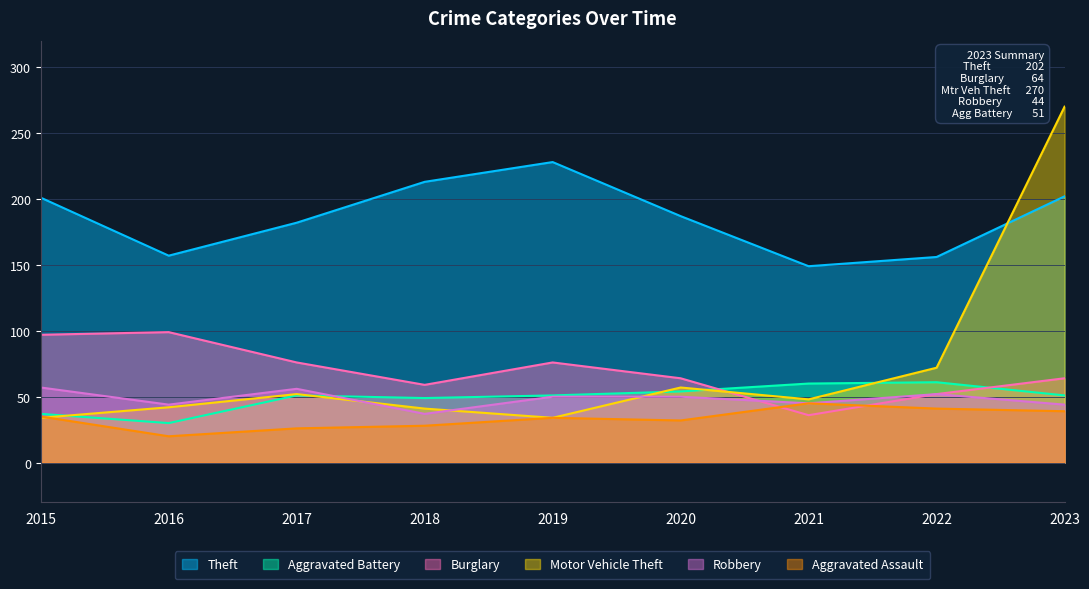

Which series has the largest total across all categories?

Theft